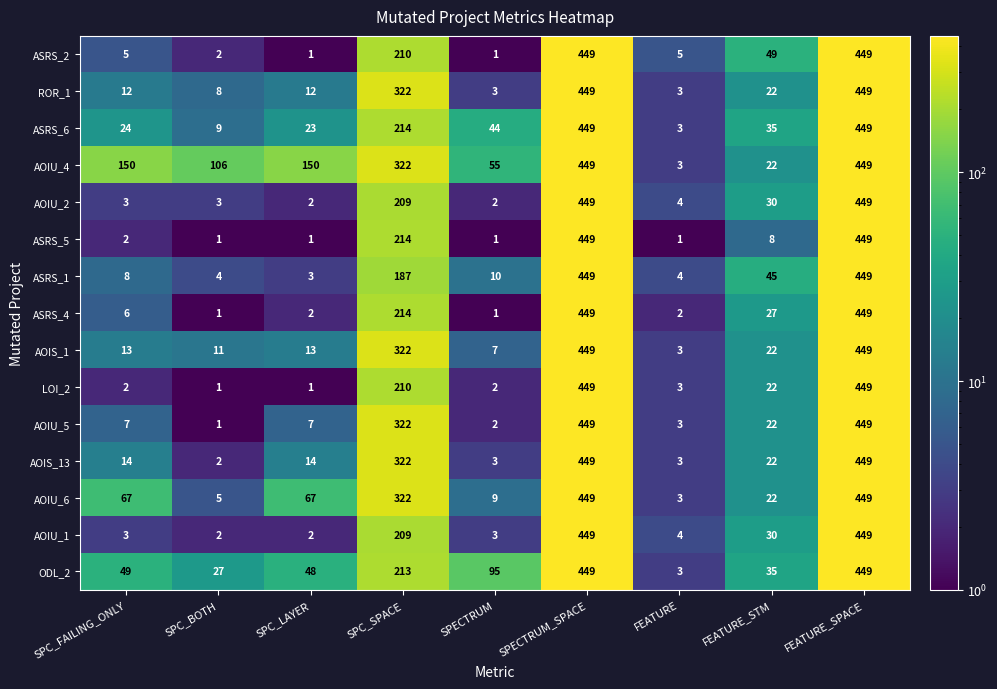

Is it true that ASRS_2 equals 8 at SPC_FAILING_ONLY?

False